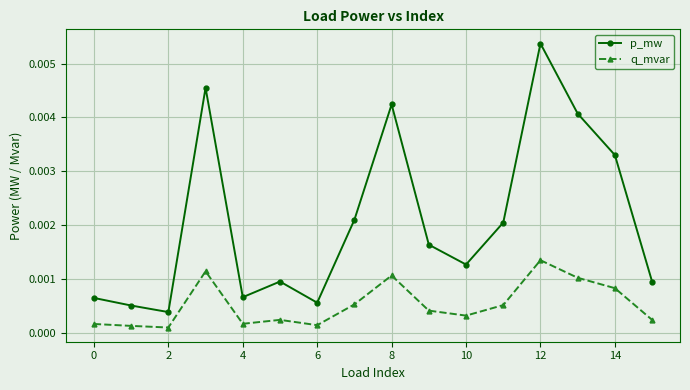

Rank the series by their average value, from highest to lowest.

p_mw, q_mvar